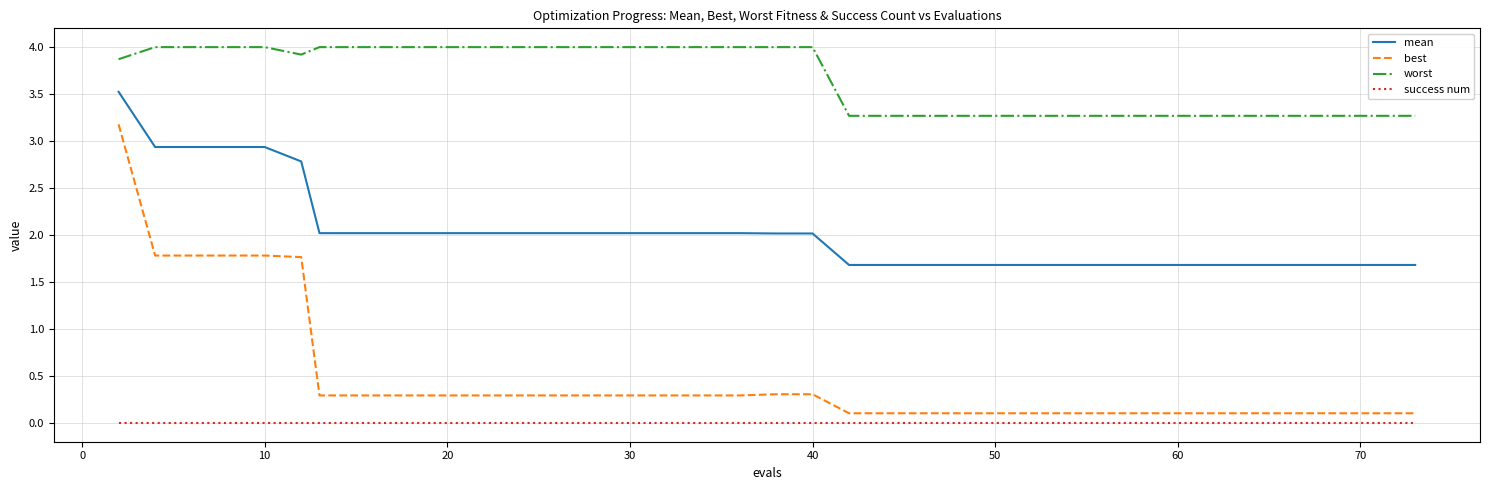

What is the maximum value for best?

3.2